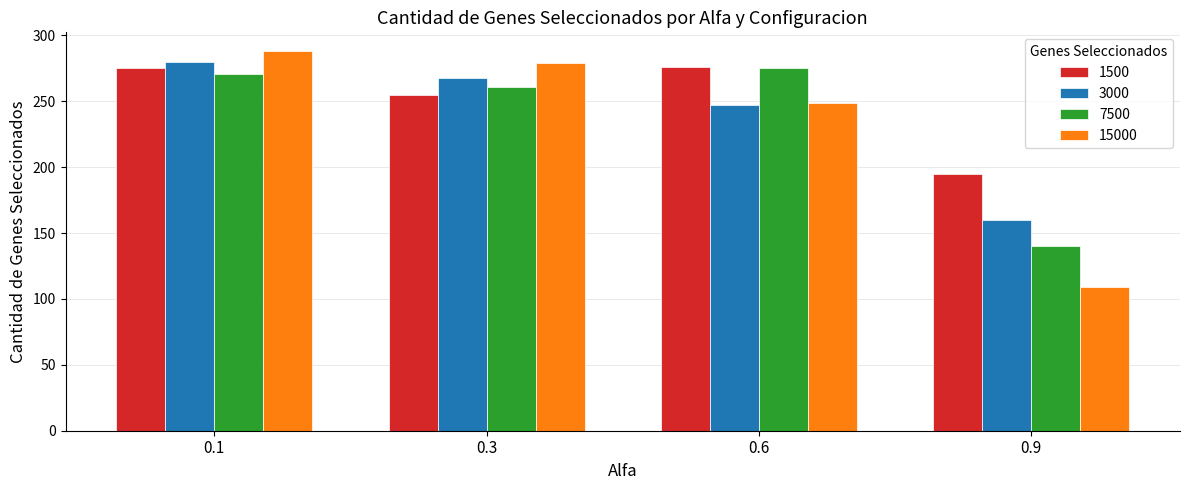

What is the difference between the 1500 values at 0.9 and 0.6?

81